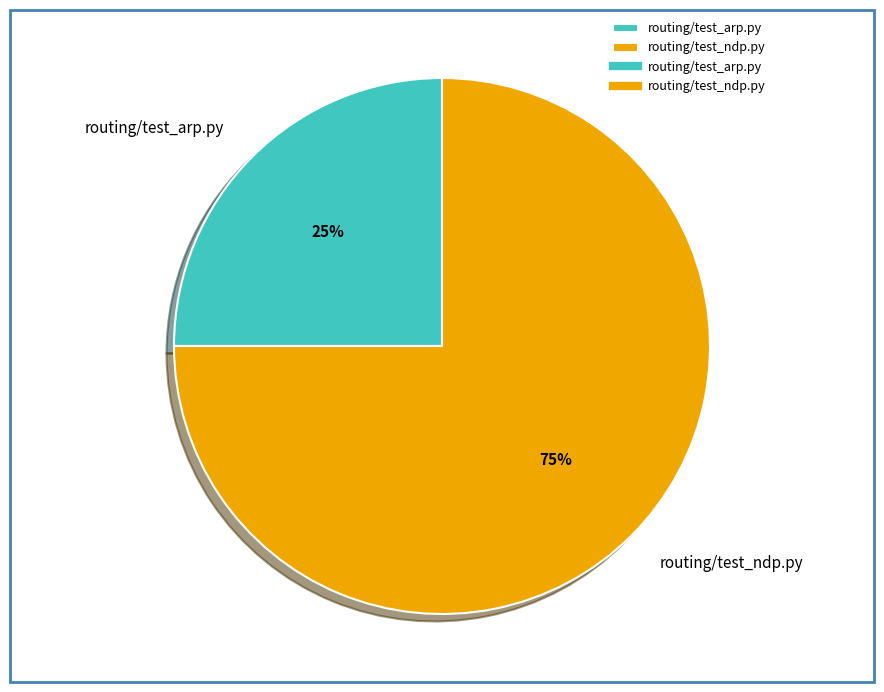

Between routing/test_arp.py and routing/test_ndp.py, which is larger?

routing/test_ndp.py